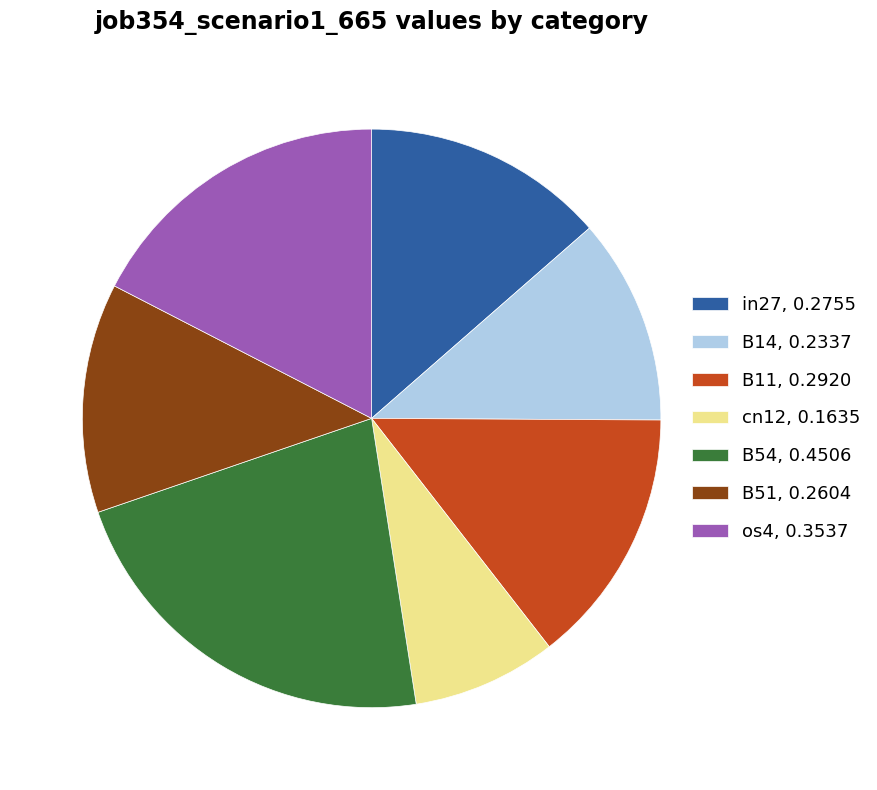

The cn12, 0.1635 slice represents 8% of the pie. True or false?

True